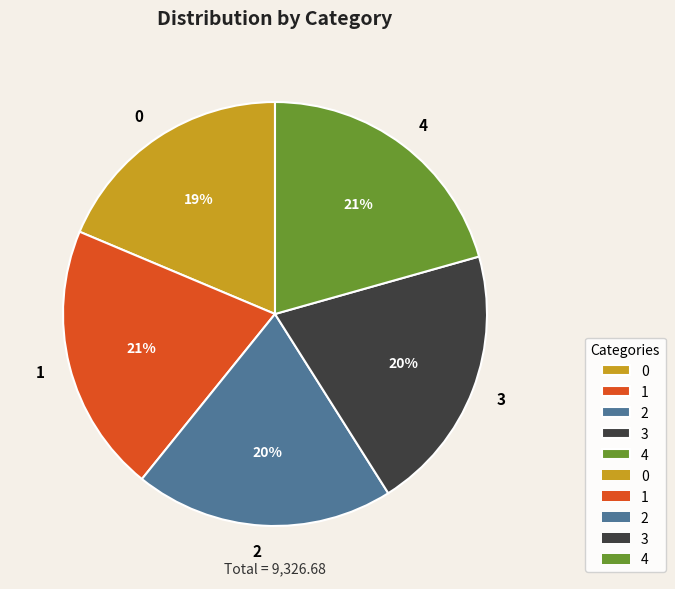

To the nearest percent, what is the difference between the largest and smallest slice percentages?

2%